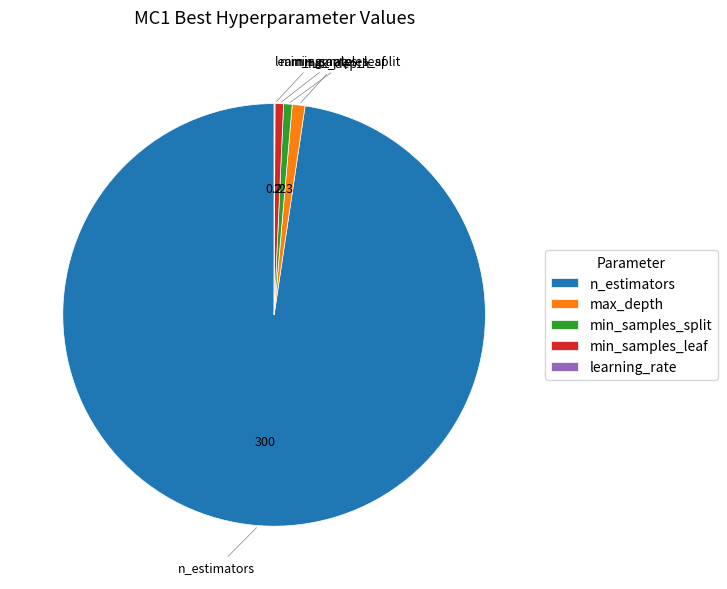

Which category has the biggest portion of the pie?

n_estimators